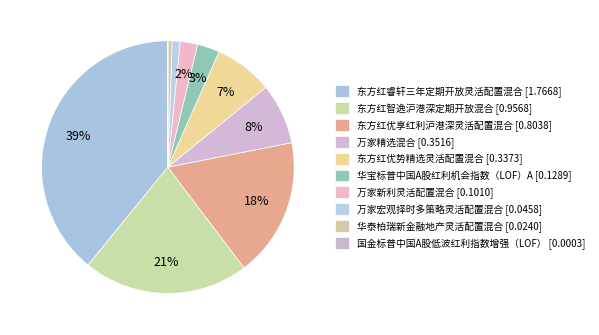

Is 华宝标普中国A股红利机会指数（LOF）A the majority of the pie?

No